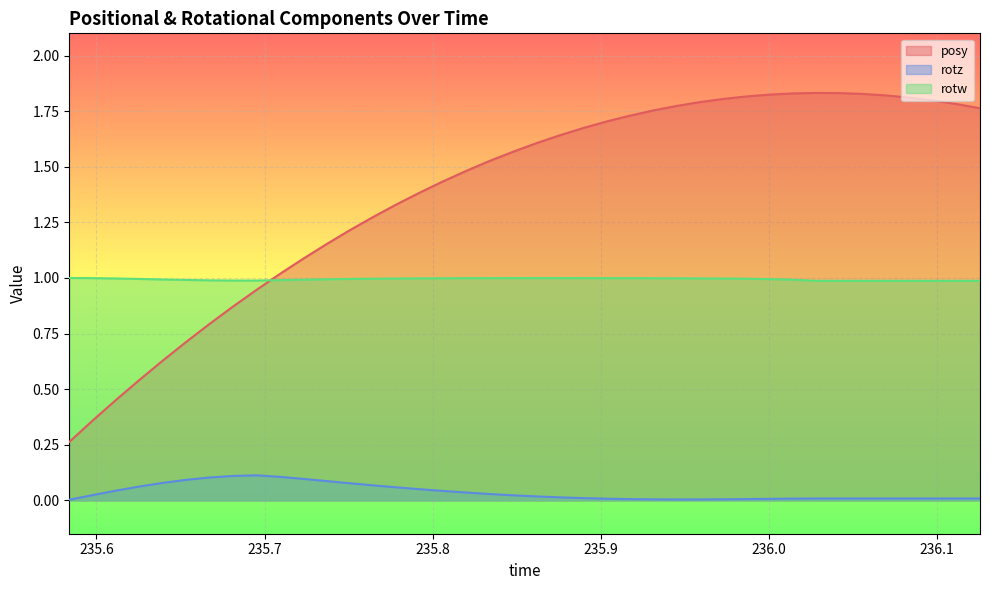

Which series has the largest total across all categories?

posy